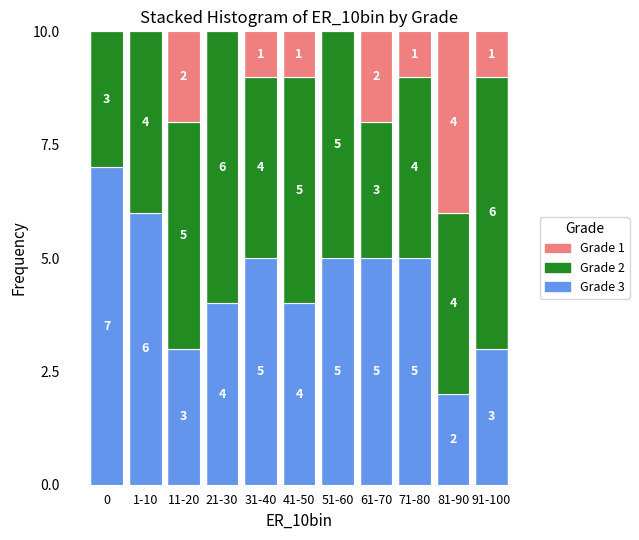

Reading left to right, what are the values for Grade 3?

0=7	1-10=6	11-20=3	21-30=4	31-40=5	41-50=4	51-60=5	61-70=5	71-80=5	81-90=2	91-100=3